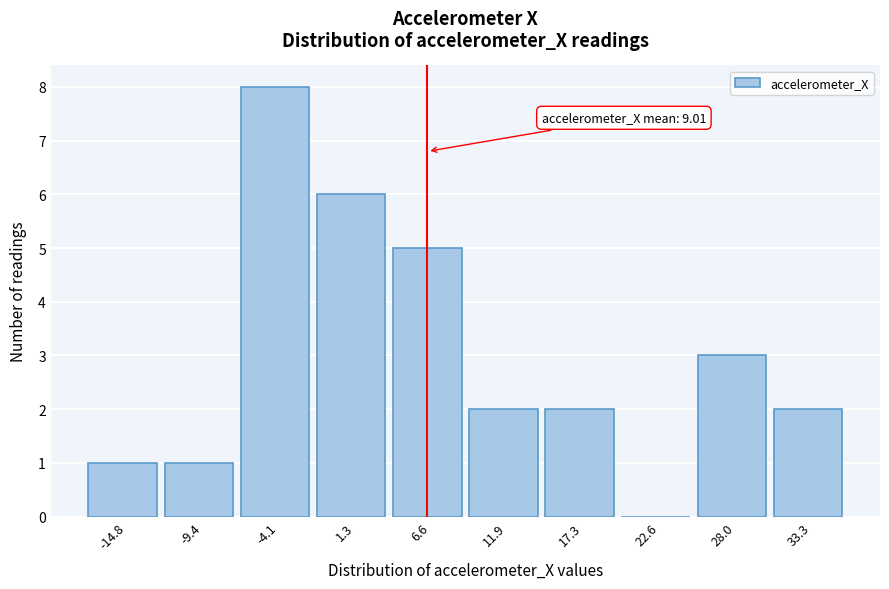

Reading left to right, extract all data points from this chart.

-14.8=1	-9.4=1	-4.1=8	1.3=6	6.6=5	11.9=2	17.3=2	22.6=0	28.0=3	33.3=2